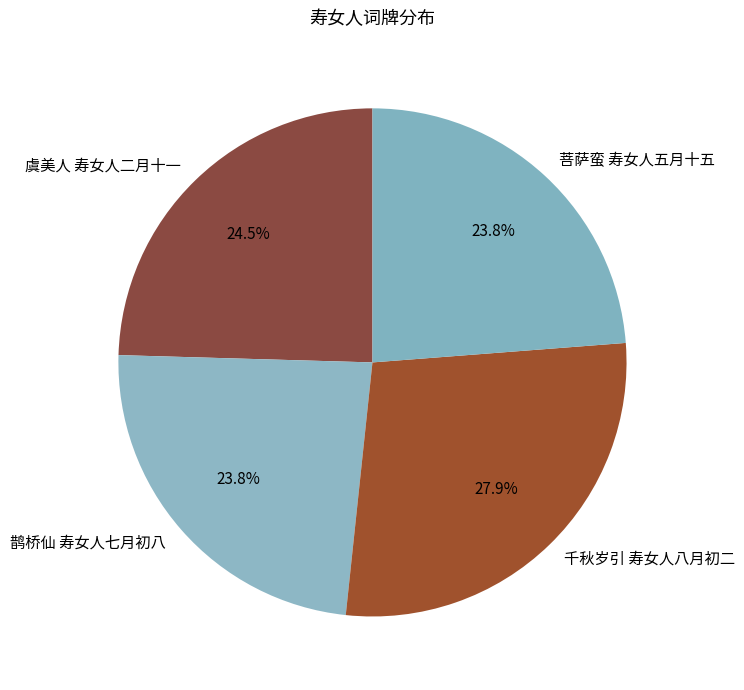

Which has a higher value, 虞美人 寿女人二月十一 or 鹊桥仙 寿女人七月初八?

虞美人 寿女人二月十一